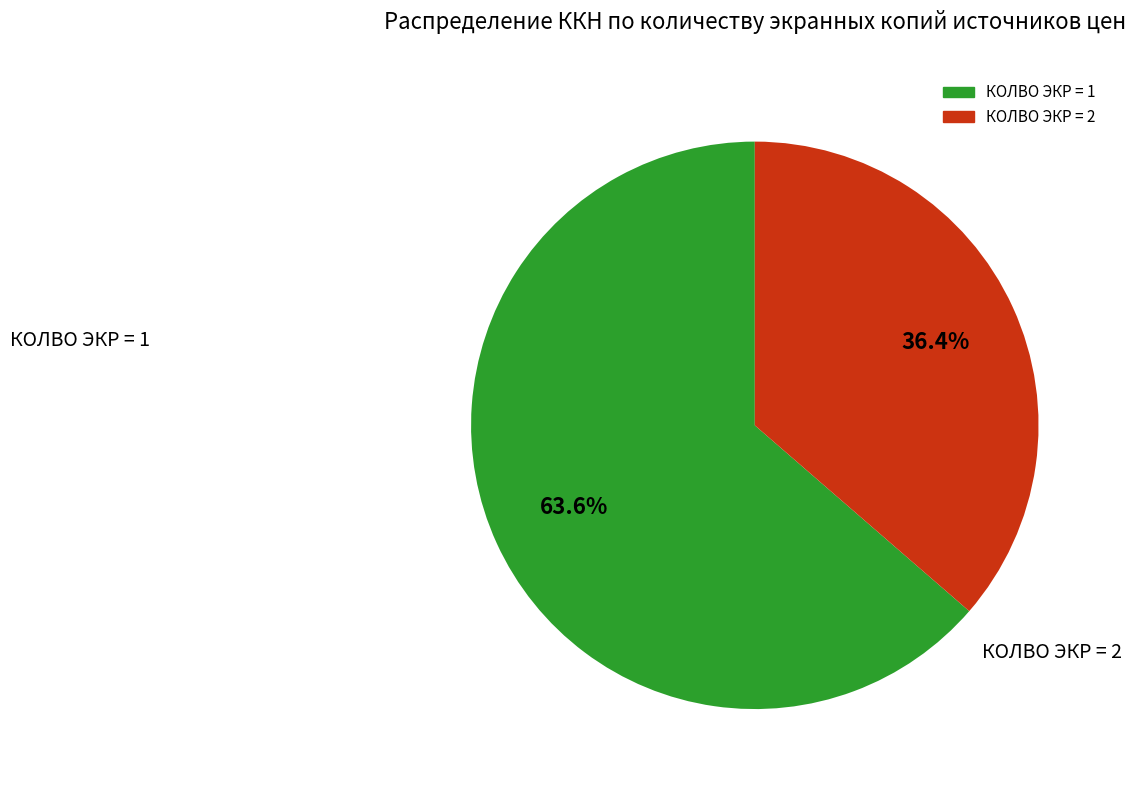

Is there a majority slice in this chart?

Yes